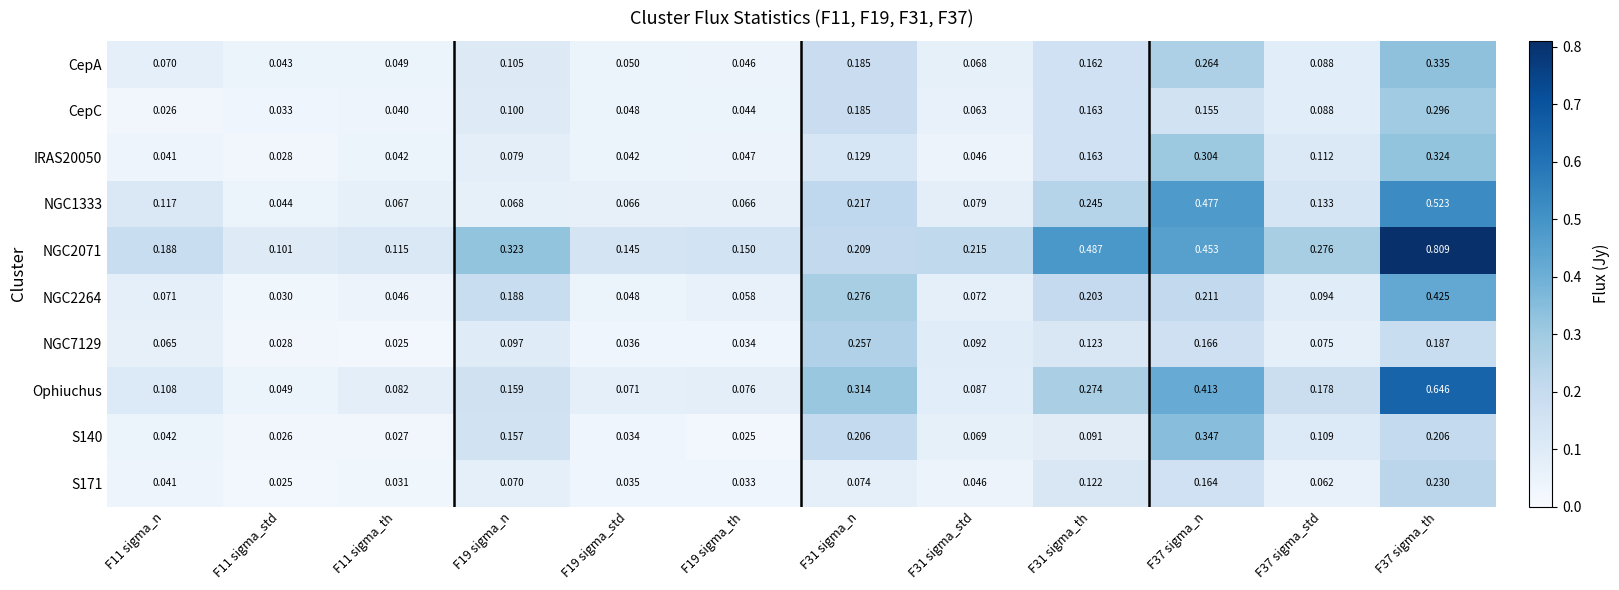

Count the number of data series in this chart.

10